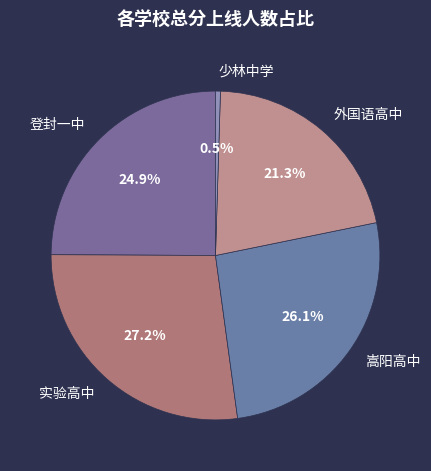

How many slices are in this pie chart?

5